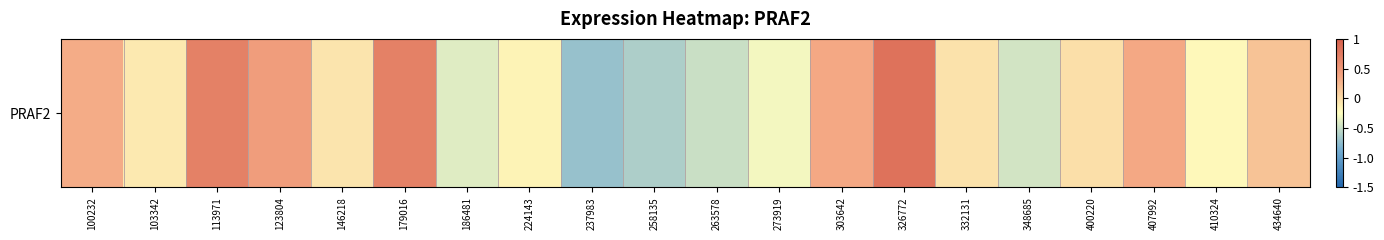

Where is the data nearest to the value 0?

400220